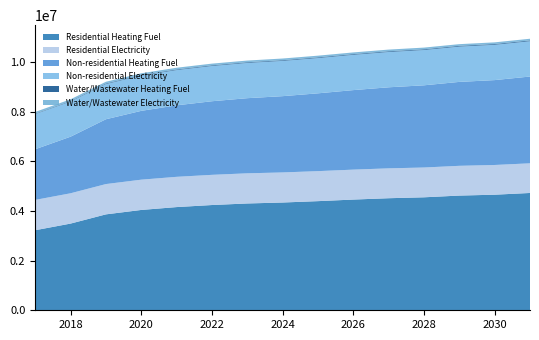

Reading right to left, extract all data points from this chart.

Residential Heating Fuel: 2031=4729968.5	2030=4659956.7	2029=4624743.5	2028=4555131.4	2027=4518274.6	2026=4463845.2	2025=4400325.5	2024=4344984.0	2023=4306606.9	2022=4243708.0	2021=4160971.1	2020=4044926.0	2019=3867086.7	2018=3495368.5	2017=3228063.0
Residential Electricity: 2031=1195552.7	2030=1198373.3	2029=1199783.0	2028=1201066.7	2027=1204009.7	2026=1206888.5	2025=1209734.4	2024=1212610.6	2023=1215549.0	2022=1216858.6	2021=1219635.5	2020=1220751.5	2019=1221642.2	2018=1221826.0	2017=1222391.5
Non-residential Heating Fuel: 2031=3499423.0	2030=3422370.8	2029=3383844.7	2028=3314497.7	2027=3268266.4	2026=3206624.6	2025=3137277.6	2024=3075635.8	2023=3029404.5	2022=2967762.7	2021=2883005.3	2020=2775132.2	2019=2613322.5	2018=2281998.0	2017=2043136.1
Non-residential Electricity: 2031=1424667.8	2030=1424295.5	2029=1424109.4	2028=1423774.4	2027=1423551.0	2026=1423253.2	2025=1422918.2	2024=1422620.4	2023=1422397.1	2022=1422099.3	2021=1421689.9	2020=1421168.7	2019=1420387.0	2018=1418786.4	2017=1417632.5
Water/Wastewater Heating Fuel: 2031=30837.0	2030=30191.3	2029=29880.7	2028=29289.0	2027=28937.4	2026=28446.7	2025=27880.3	2024=27377.5	2023=27005.2	2022=26492.2	2021=25767.1	2020=24833.7	2019=23407.3	2018=20453.3	2017=18327.0
Water/Wastewater Electricity: 2031=67582.1	2030=67586.1	2029=67596.6	2028=67594.6	2027=67622.8	2026=67647.0	2025=67665.7	2024=67684.2	2023=67702.4	2022=67715.6	2021=67720.4	2020=67720.4	2019=67701.6	2018=67638.8	2017=67599.9